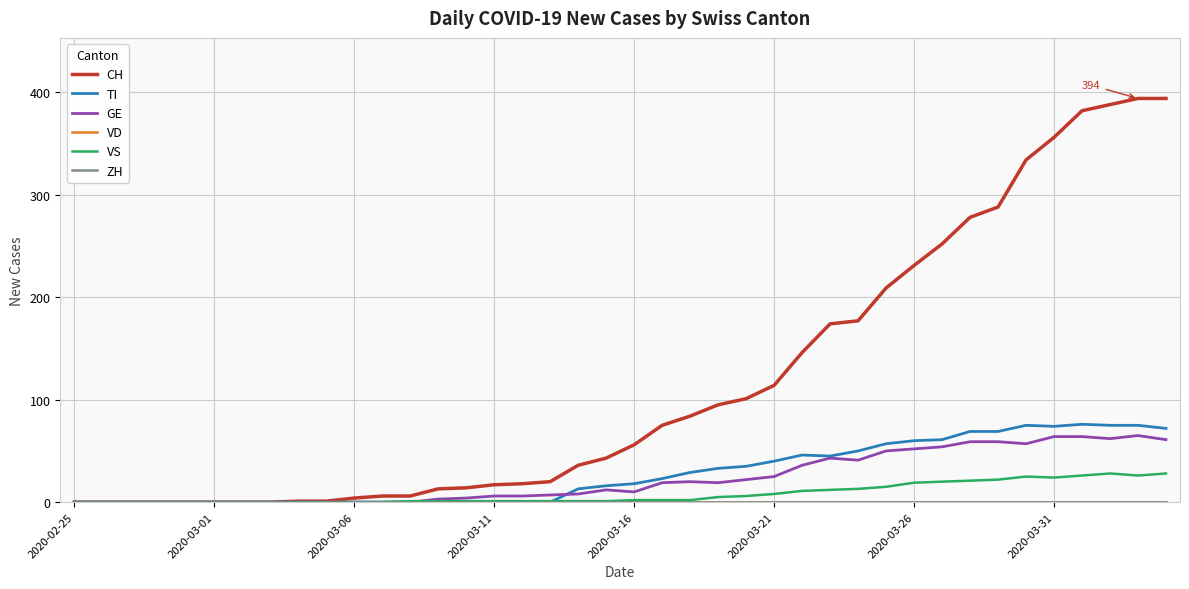

Does the chart have visible grid lines?

Yes